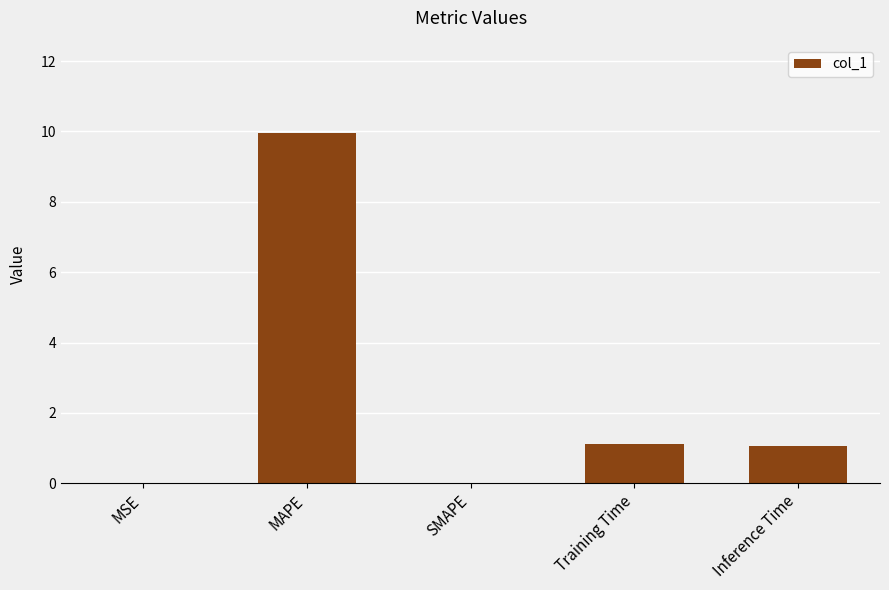

Are the bars grouped side by side (vs. stacked)?

No